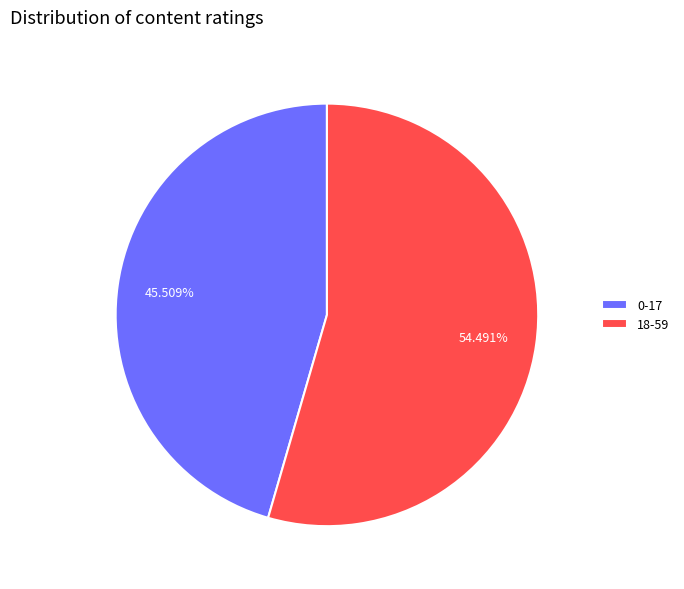

What percentage is the 18-59 slice, to the nearest percent?

54%